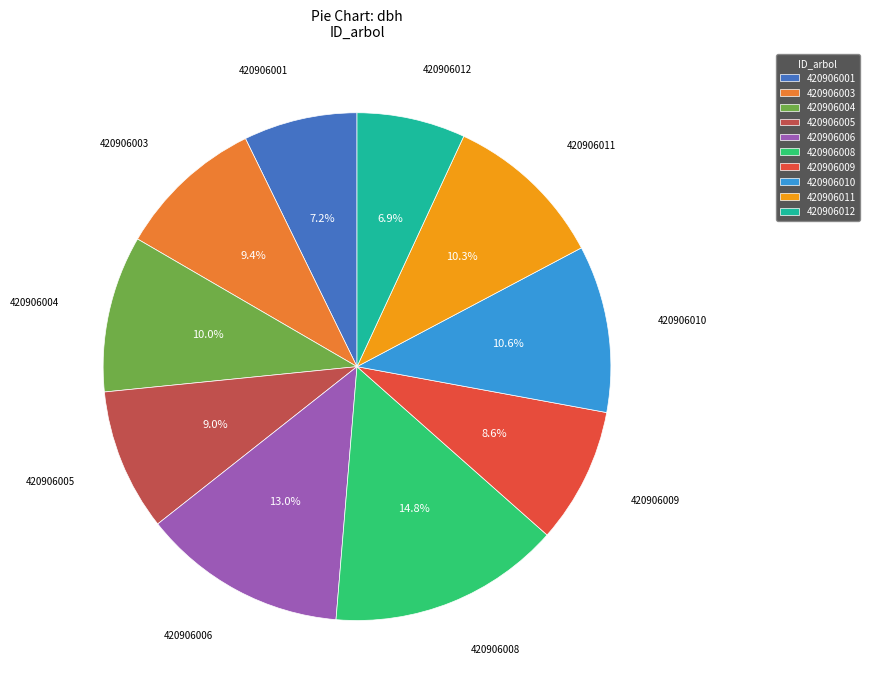

Combined, what portion of the pie is 420906006 and 420906003?

22.4%